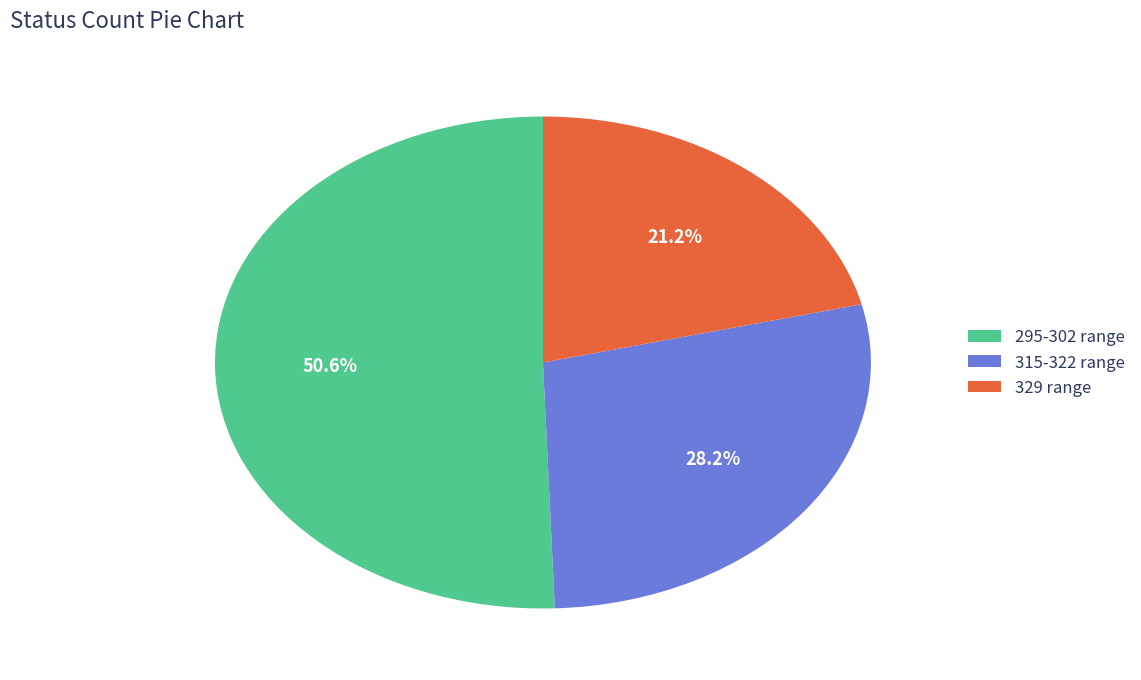

Is the sum of 329 range and 315-322 range greater than half?

No